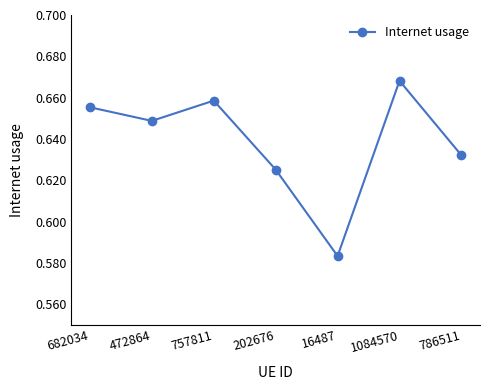

Where is the data nearest to the value 0?

16487